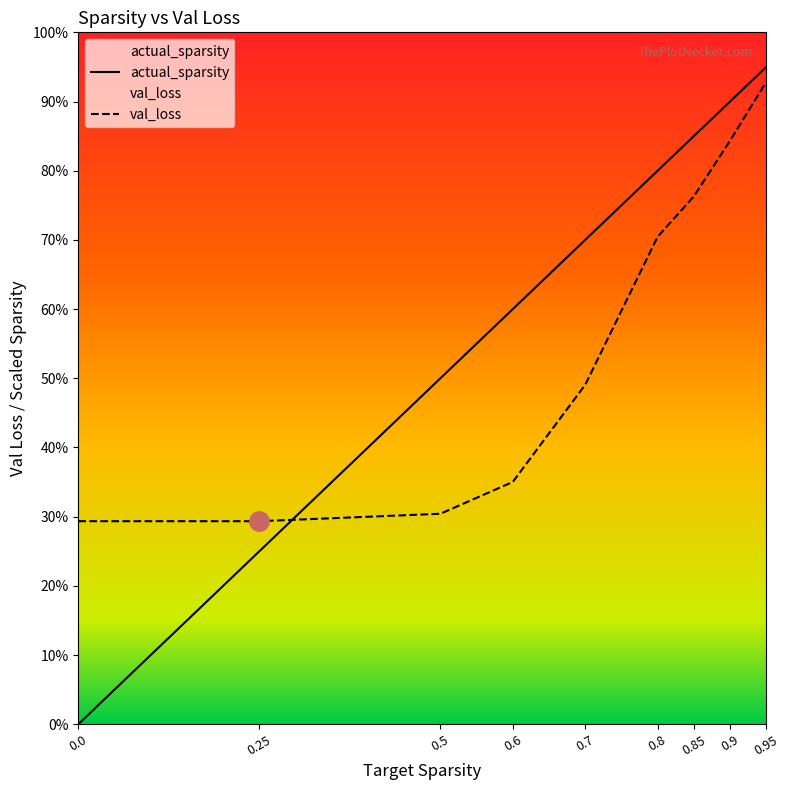

Reading left to right, what are all the values shown in this chart?

actual_sparsity: 0.0	2.5	5.0	6.0	7.0	8.0	8.5	9.0	9.5
val_loss: 2.9	2.9	3.0	3.5	4.9	7.0	7.6	8.4	9.3